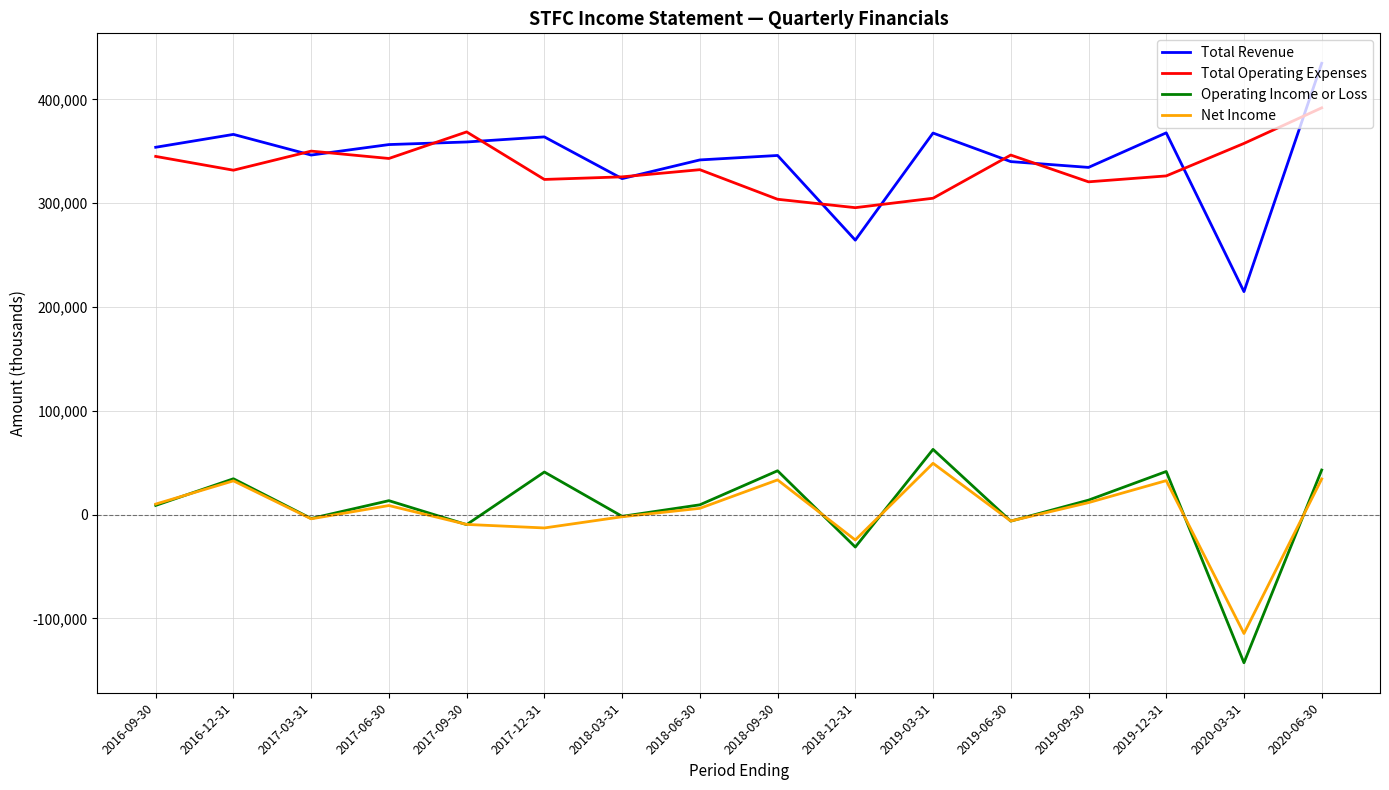

Which series has the largest total across all categories?

Total Revenue